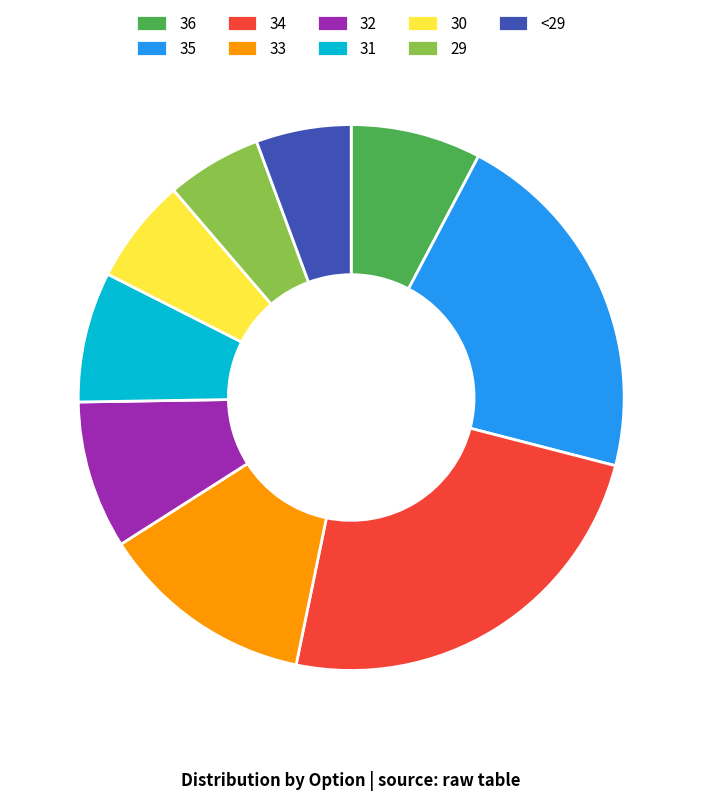

Is there any slice that represents more than half of the pie?

No